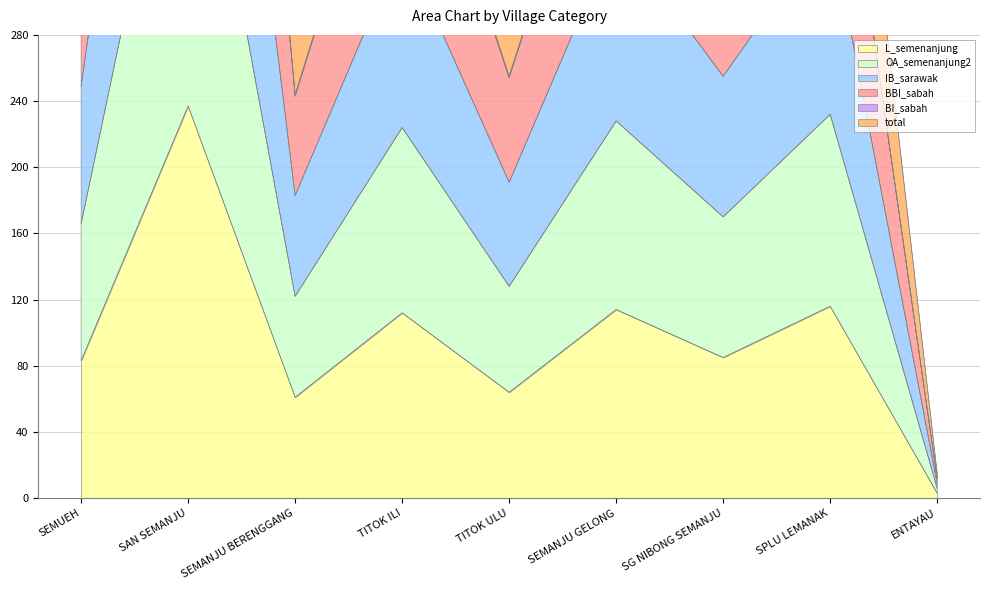

How many interior local peaks does the total series have?

4